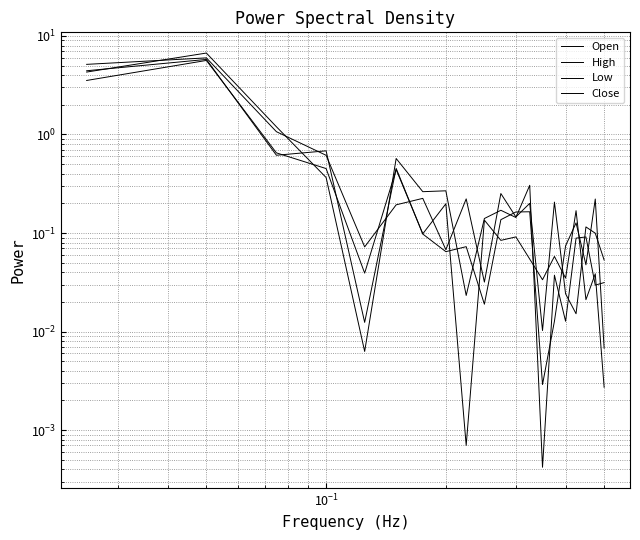

True or false: Close and Low intersect in this chart.

True